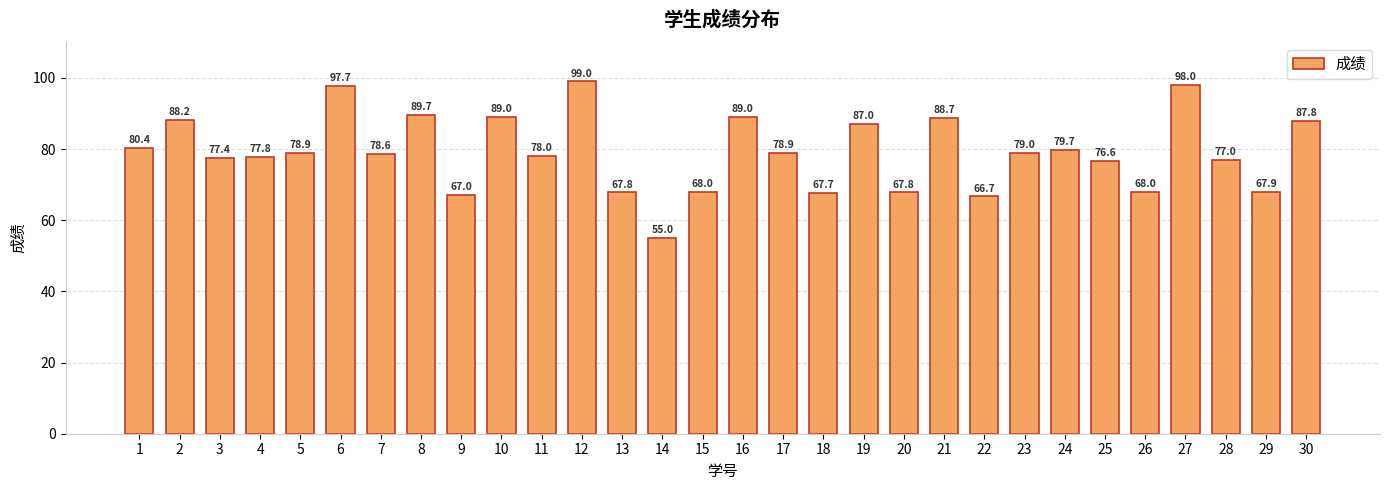

What is the difference between the maximum and minimum values?

44.0